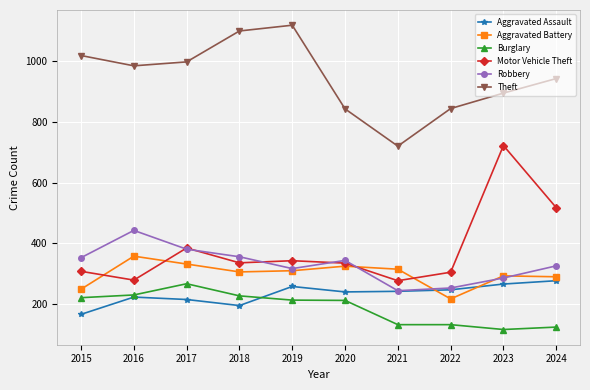

What is the maximum value for Burglary?

266